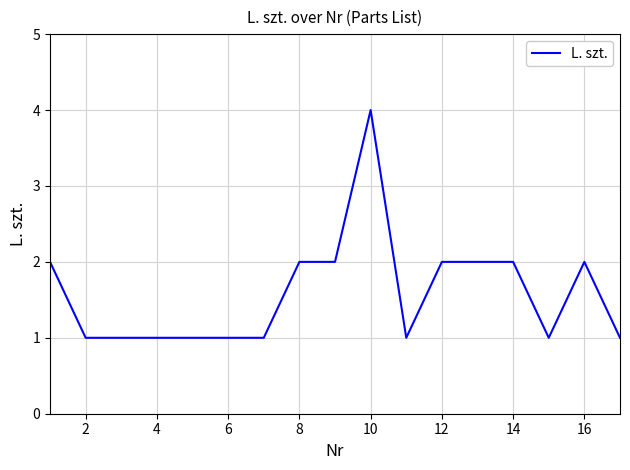

What is the difference between the maximum and minimum values?

3